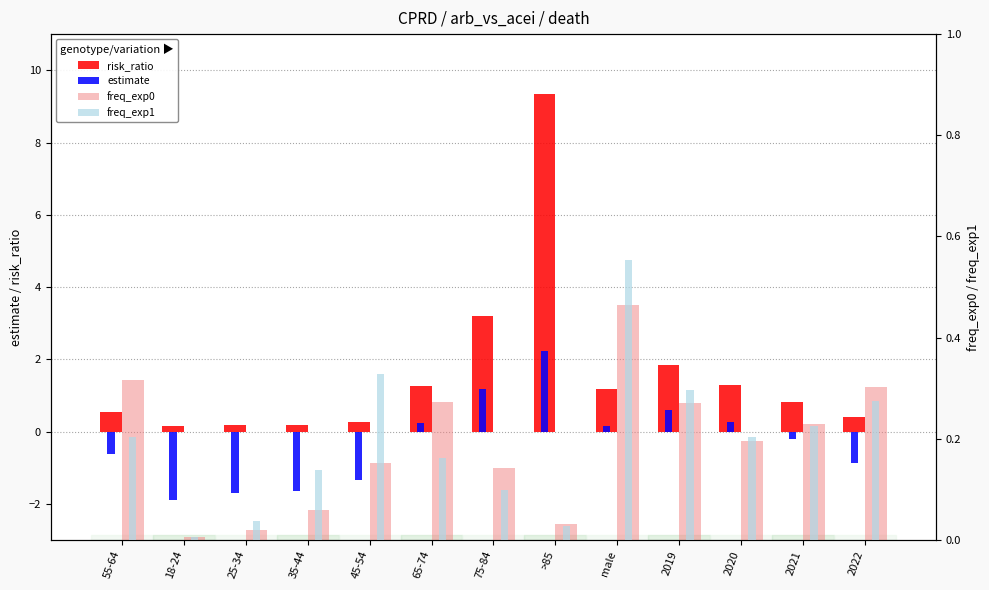

The value of freq_exp0 at 2020 is 0.1. True or false?

False